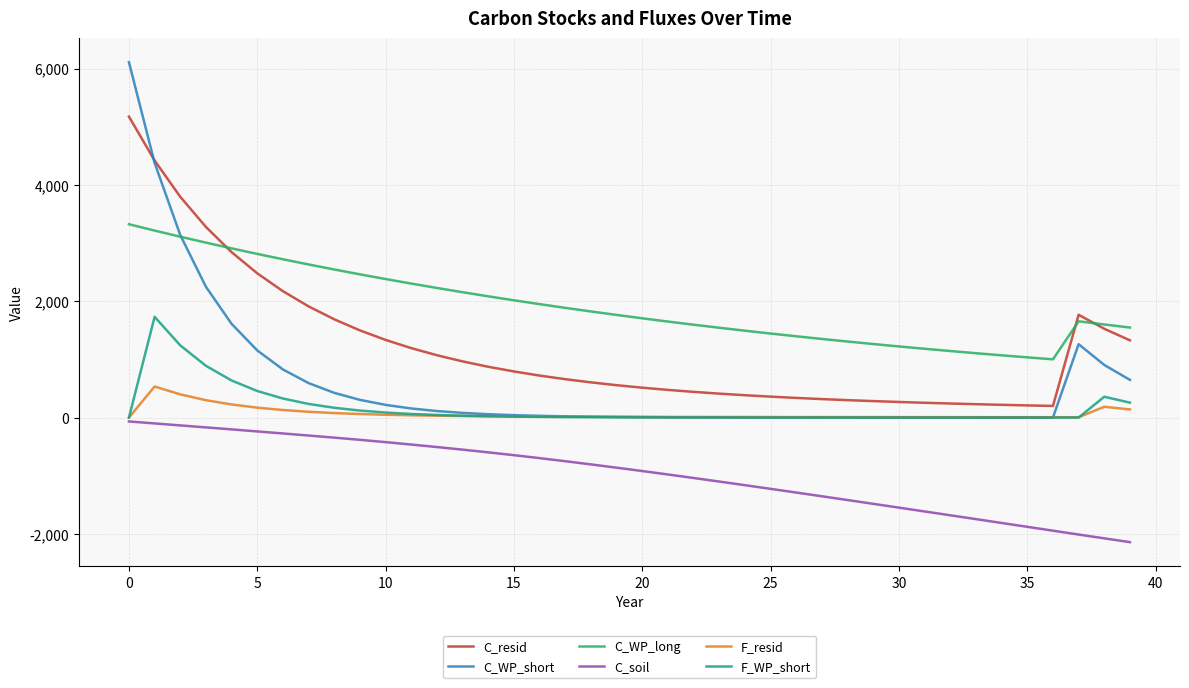

List the series in order of their peak value, highest first.

C_WP_short, C_resid, C_WP_long, F_WP_short, F_resid, C_soil